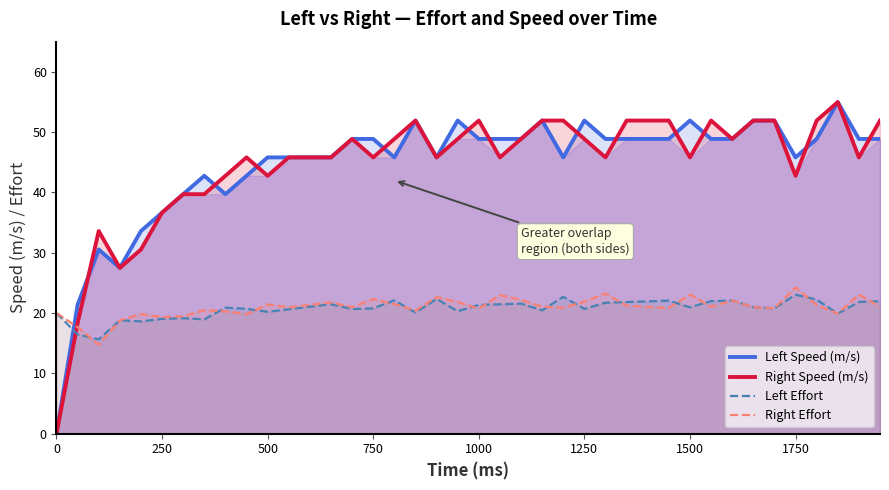

How many positive values does the Right Speed (m/s) series have?

39